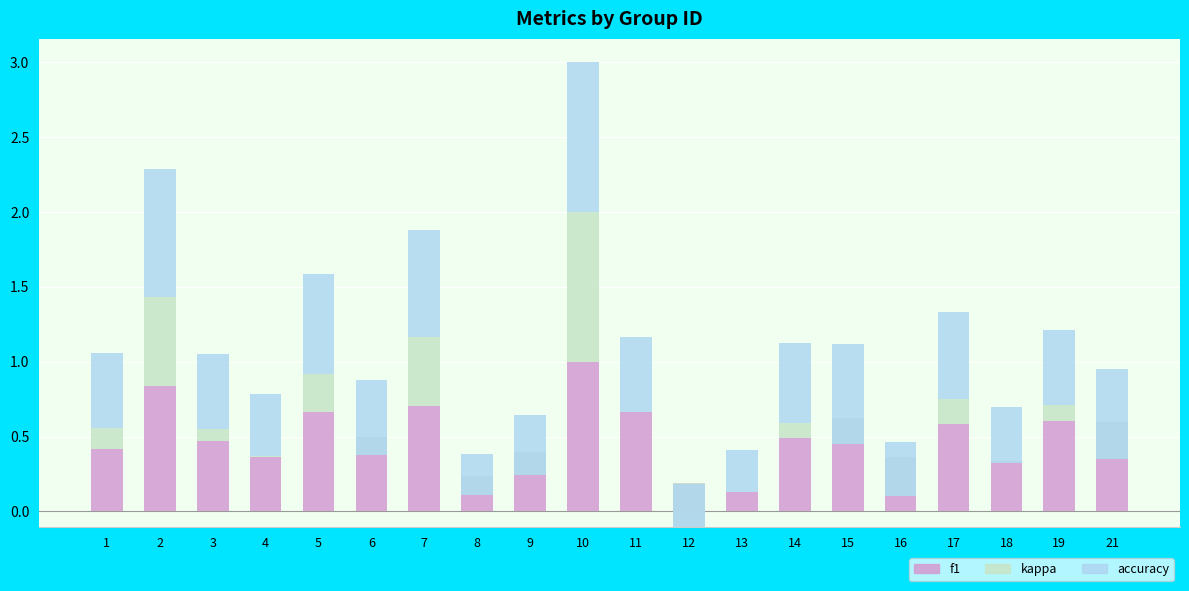

At how many categories does at least one series exceed 0?

20